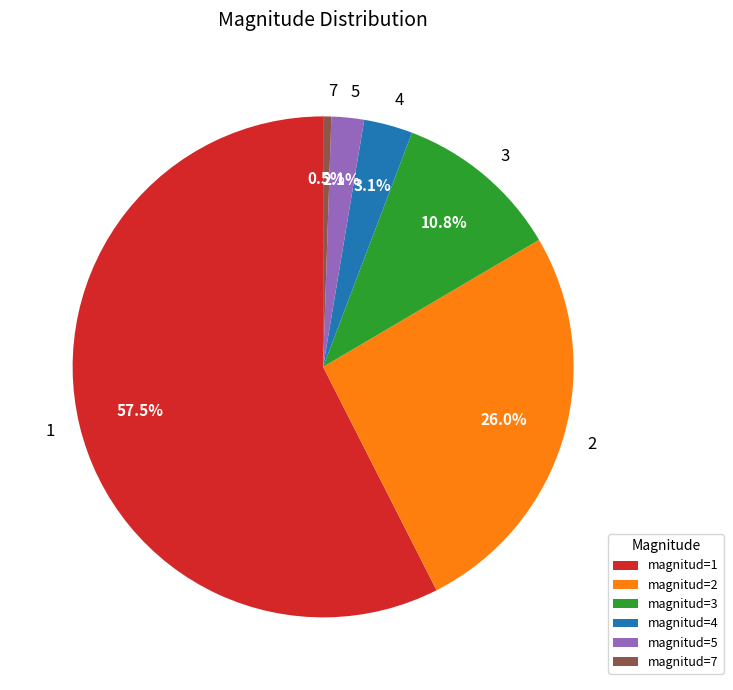

Which has a higher value, magnitud=5 or magnitud=2?

magnitud=2